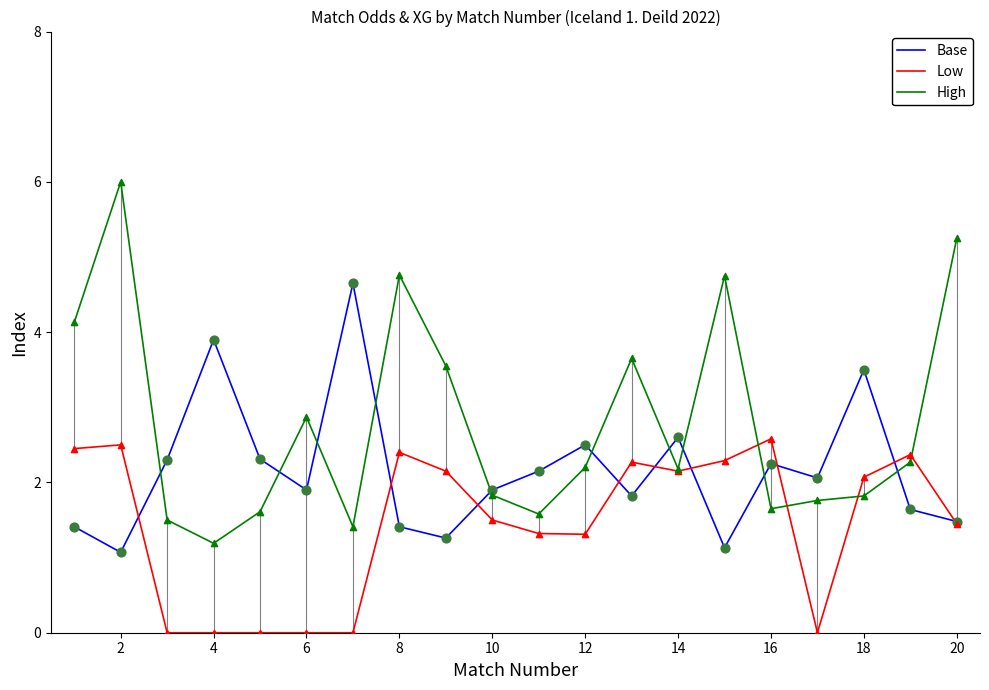

What is the lowest value of the High series?

1.2